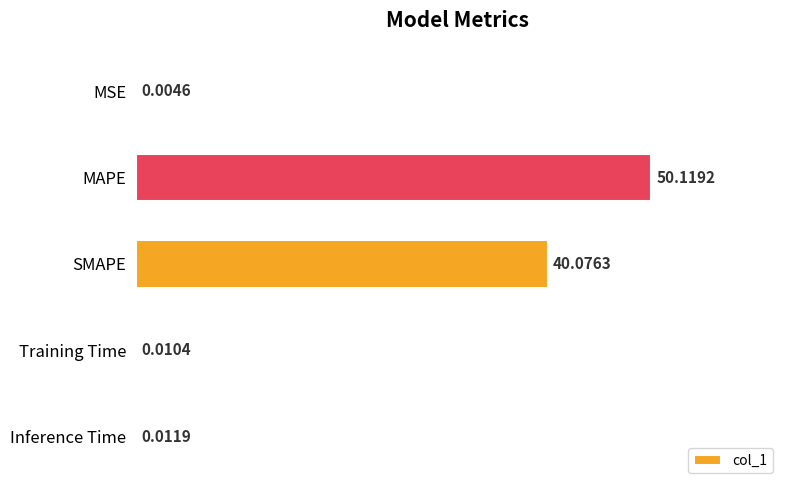

What is the greatest value displayed?

50.1